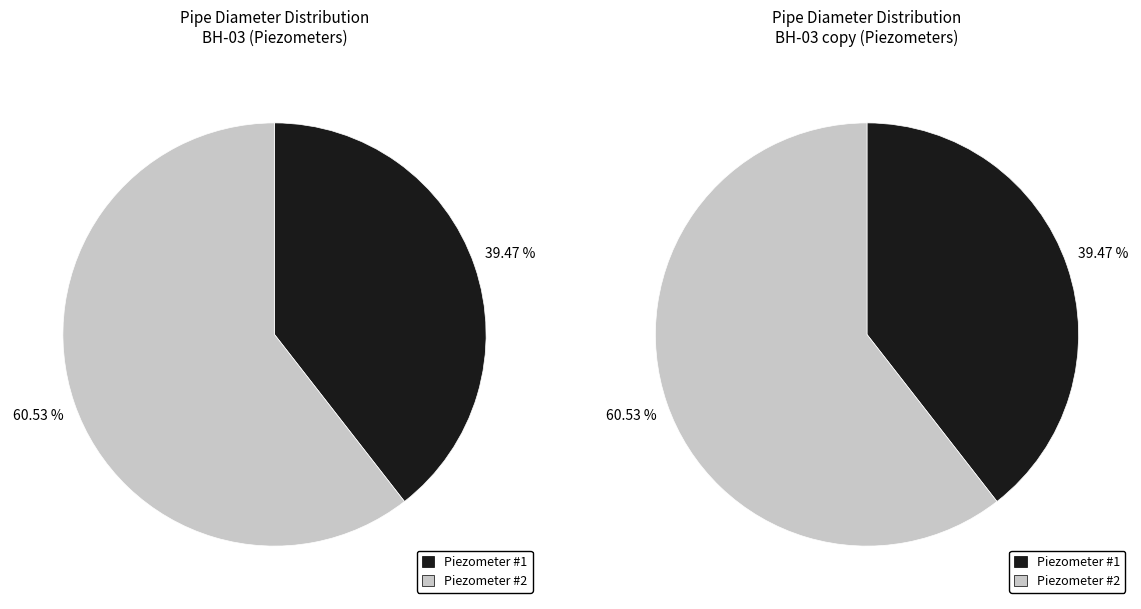

How many slices are in this pie chart?

2